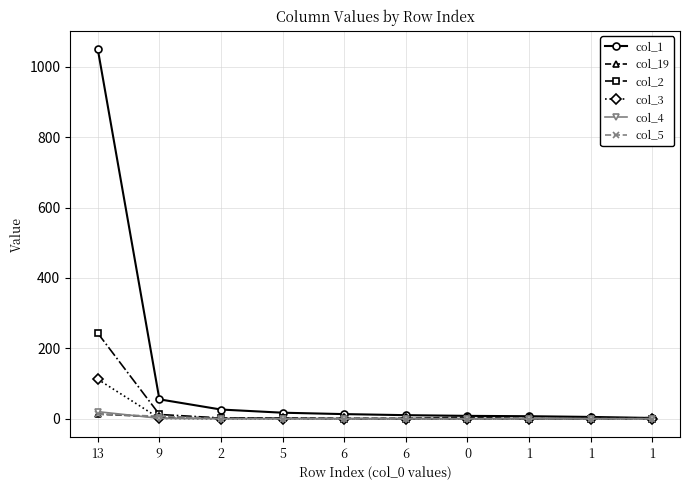

How many data points does each series have?

10